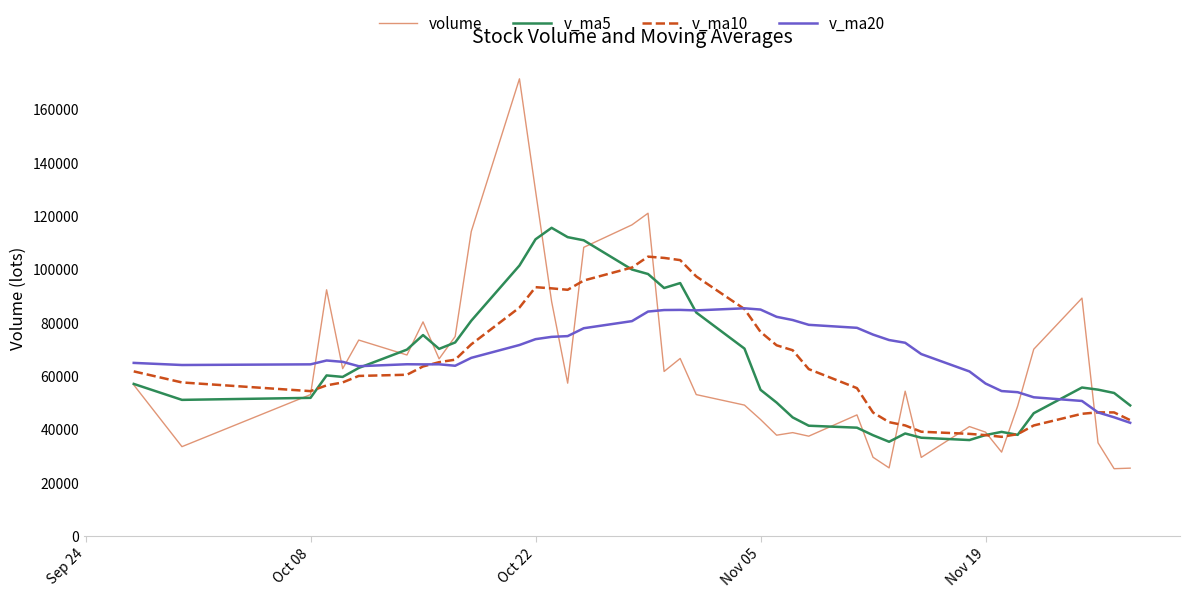

What are all the series names shown in the legend?

volume, v_ma5, v_ma10, v_ma20